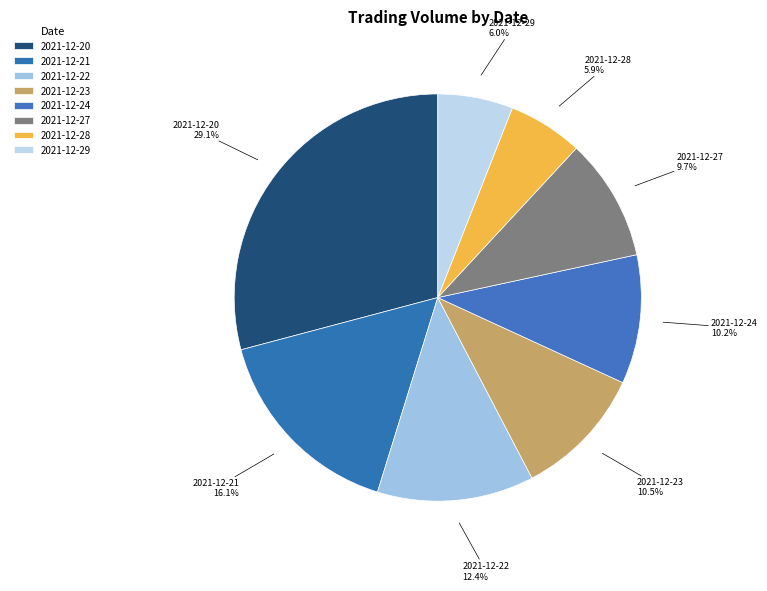

To the nearest percent, what percentage of the pie is 2021-12-23?

10%